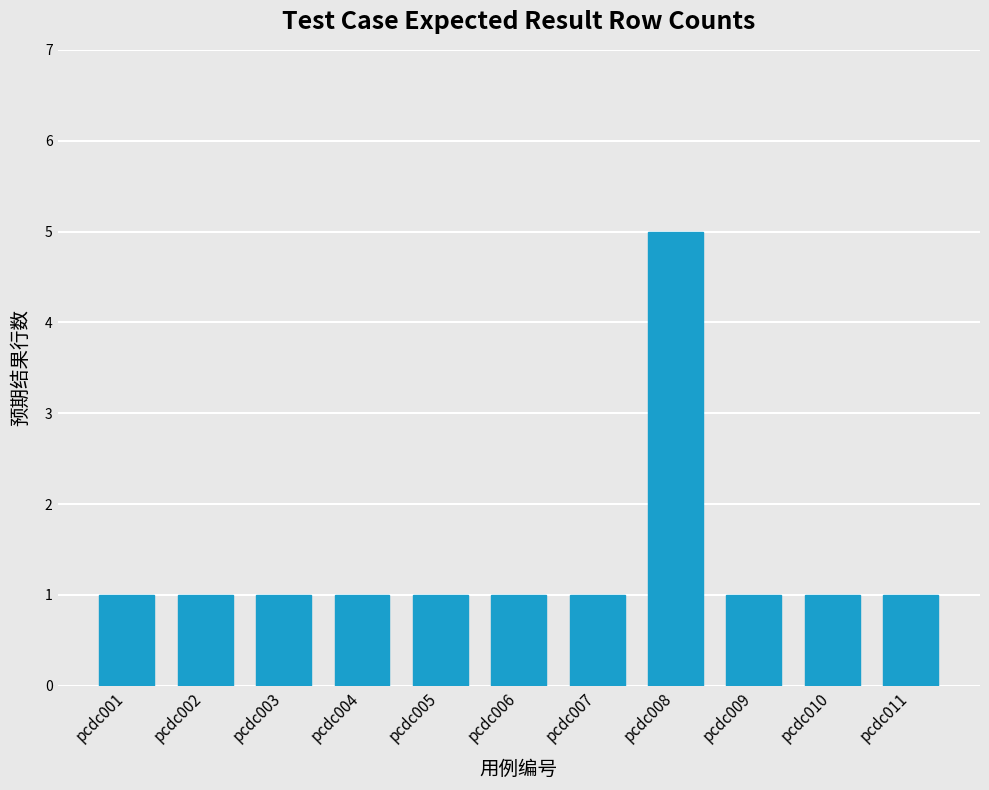

What is the value of the 7th bar from the left?

1